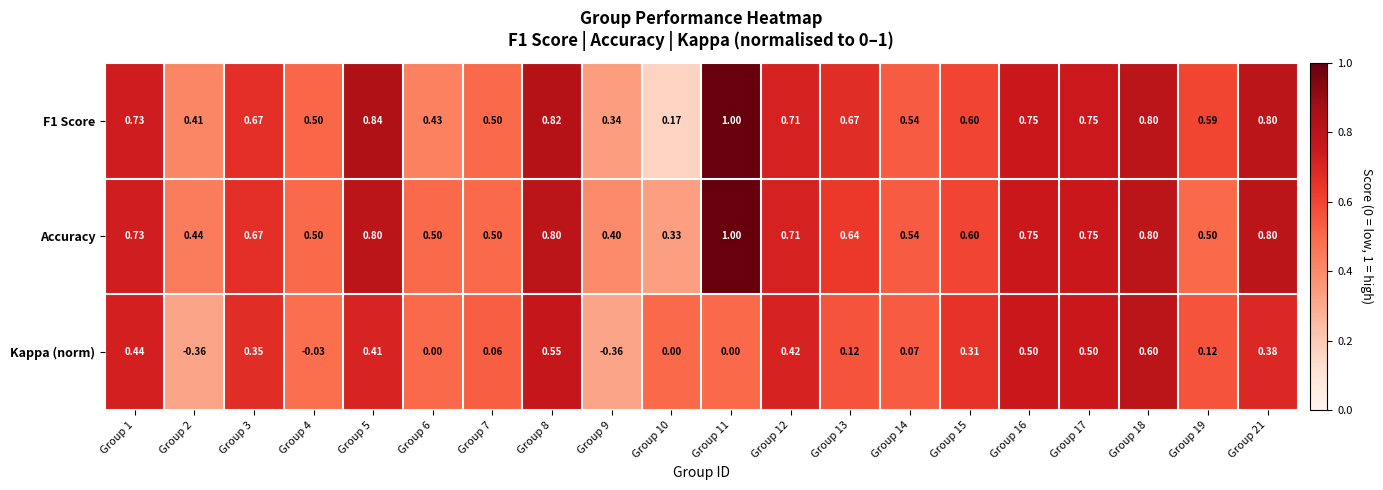

Which series has the largest range (max minus min)?

Kappa (norm)